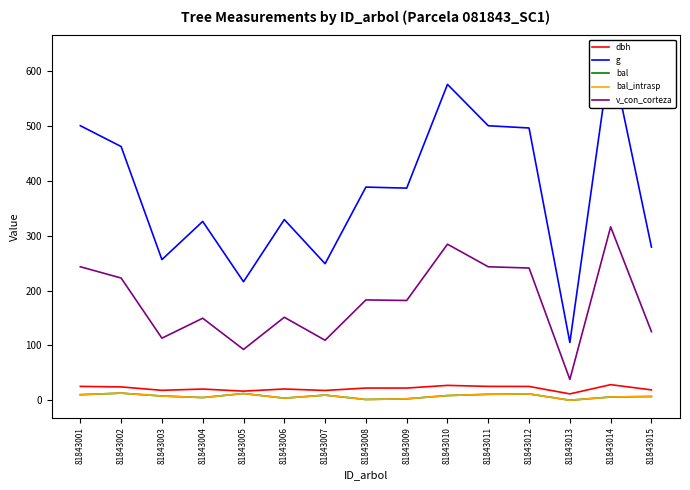

True or false: bal_intrasp and v_con_corteza cross at least once.

False